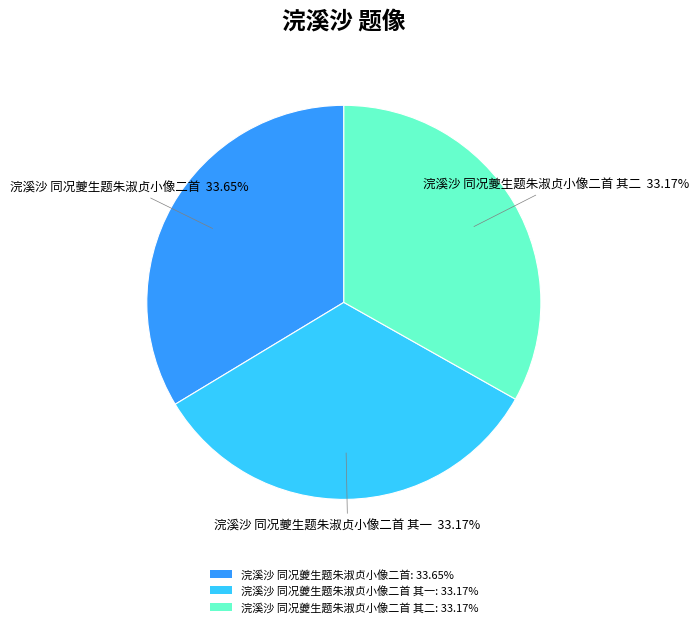

Is there any slice that represents more than half of the pie?

No